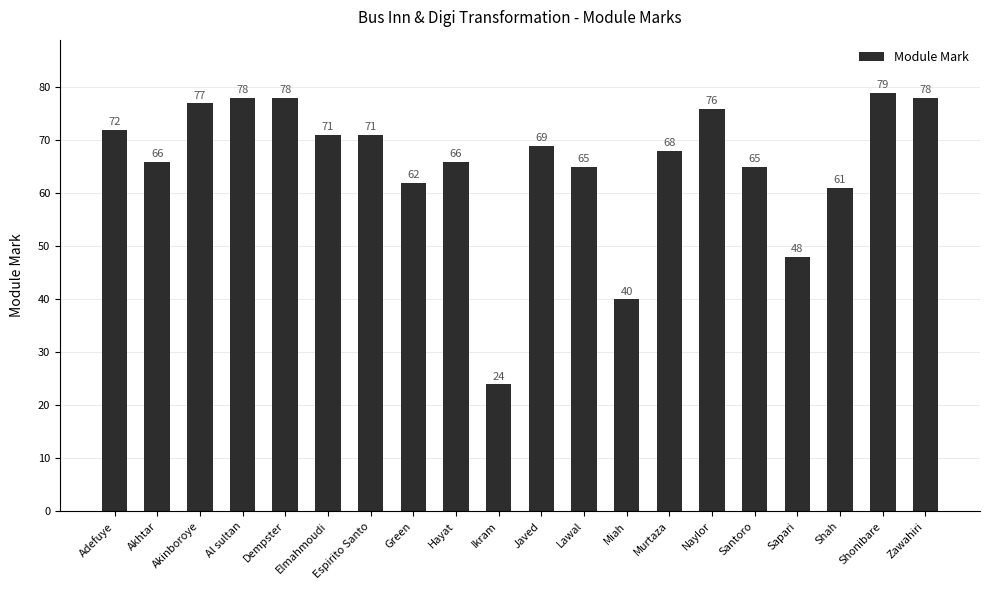

Which category has the highest value across all series?

Shonibare